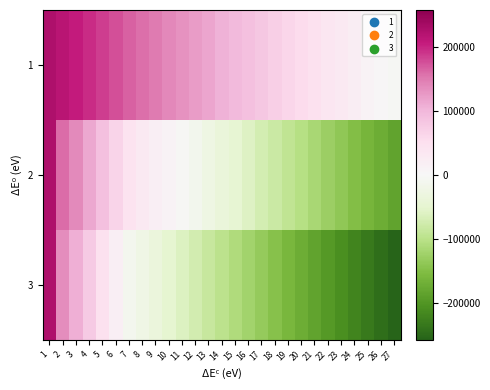

Rank the series at 24 from lowest to highest value.

3, 2, 1